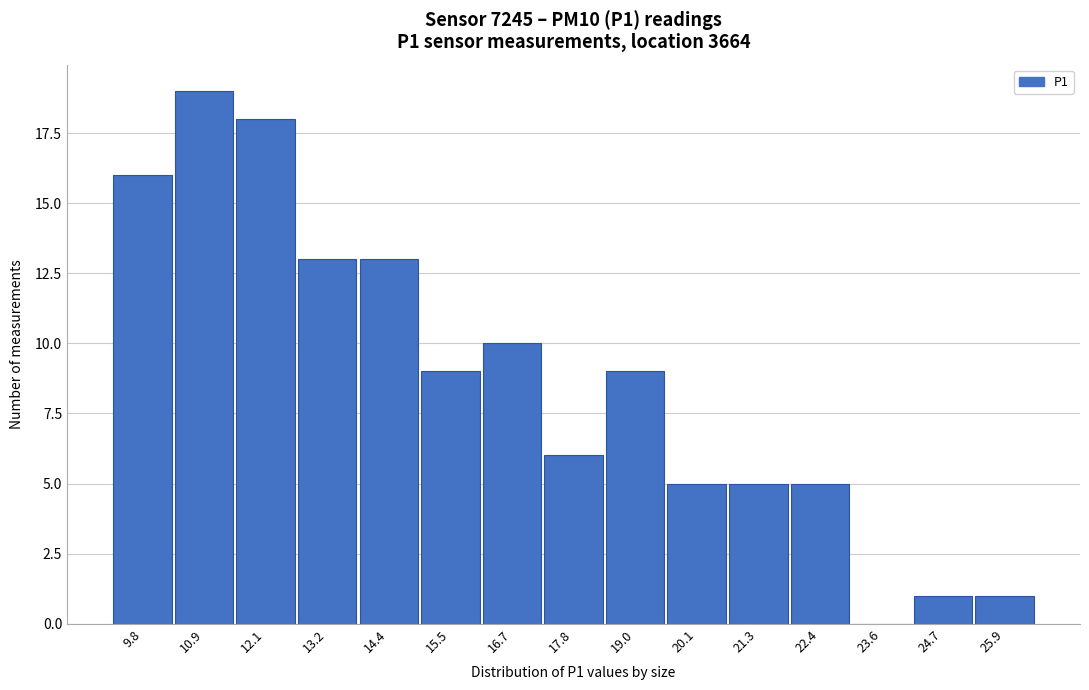

Reading right to left, what are all the values shown in this chart?

25.9=1	24.7=1	23.6=0	22.4=5	21.3=5	20.1=5	19.0=9	17.8=6	16.7=10	15.5=9	14.4=13	13.2=13	12.1=18	10.9=19	9.8=16